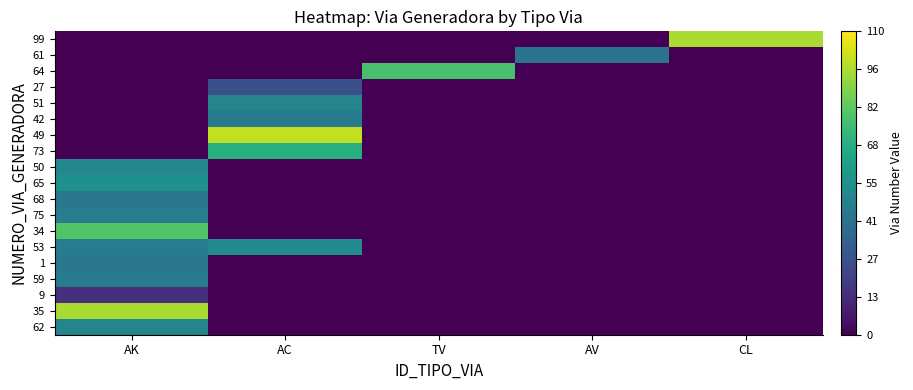

Reading left to right, what are all the values shown in this chart?

62: AK=50	AC=0	TV=0	AV=0	CL=0
35: AK=96	AC=0	TV=0	AV=0	CL=0
9: AK=15	AC=0	TV=0	AV=0	CL=0
59: AK=45	AC=0	TV=0	AV=0	CL=0
1: AK=43	AC=0	TV=0	AV=0	CL=0
53: AK=46	AC=53	TV=0	AV=0	CL=0
34: AK=80	AC=0	TV=0	AV=0	CL=0
75: AK=46	AC=0	TV=0	AV=0	CL=0
68: AK=43	AC=0	TV=0	AV=0	CL=0
65: AK=55	AC=0	TV=0	AV=0	CL=0
50: AK=51	AC=0	TV=0	AV=0	CL=0
73: AK=0	AC=69	TV=0	AV=0	CL=0
49: AK=0	AC=100	TV=0	AV=0	CL=0
42: AK=0	AC=45	TV=0	AV=0	CL=0
51: AK=0	AC=50	TV=0	AV=0	CL=0
27: AK=0	AC=27	TV=0	AV=0	CL=0
64: AK=0	AC=0	TV=78	AV=0	CL=0
61: AK=0	AC=0	TV=0	AV=42	CL=0
99: AK=0	AC=0	TV=0	AV=0	CL=96